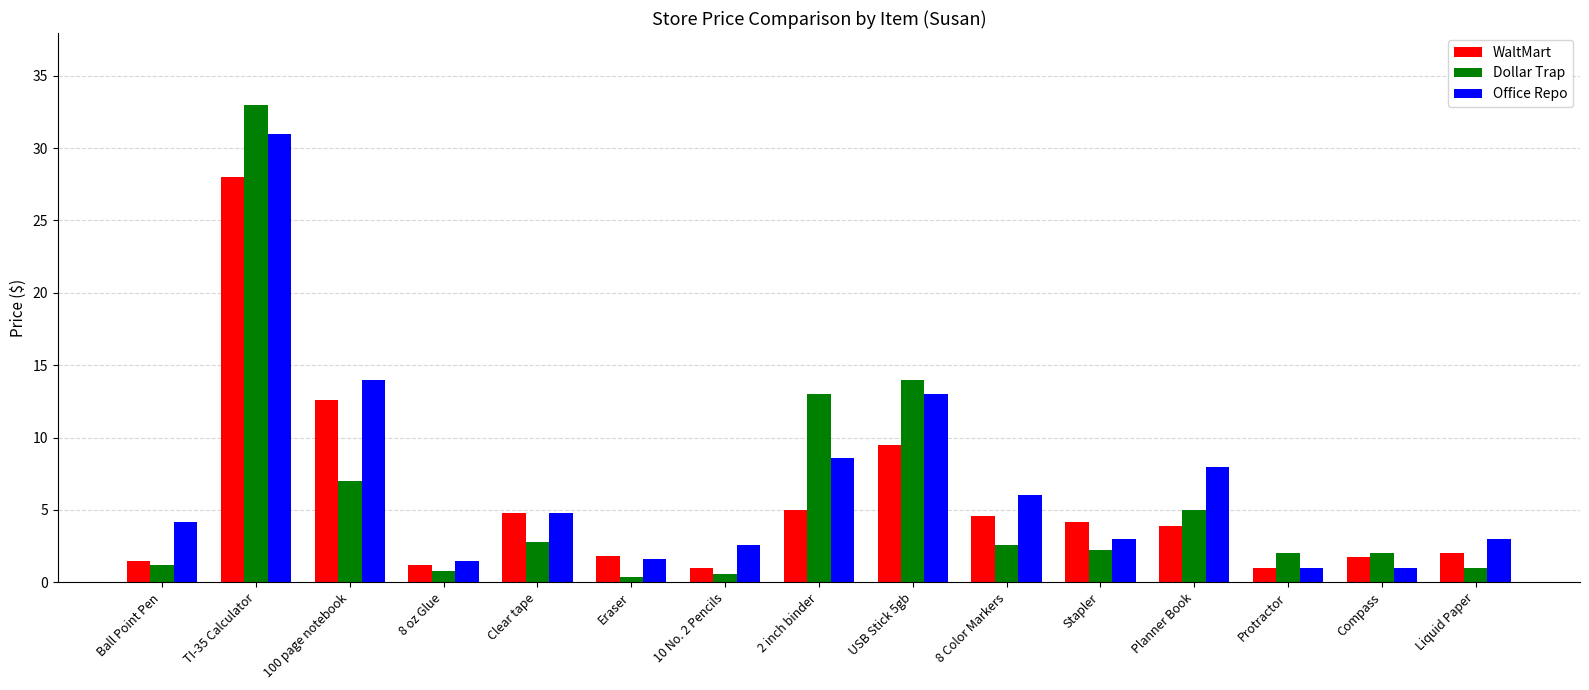

What position from the left is Stapler?

11